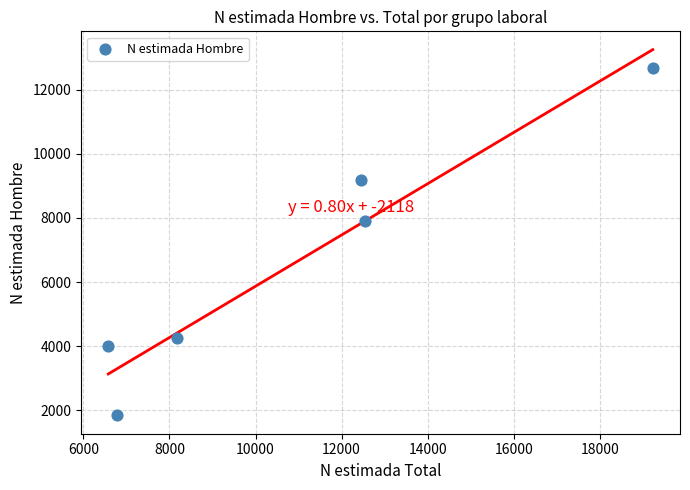

What is the range of X values (max minus min)?

12654